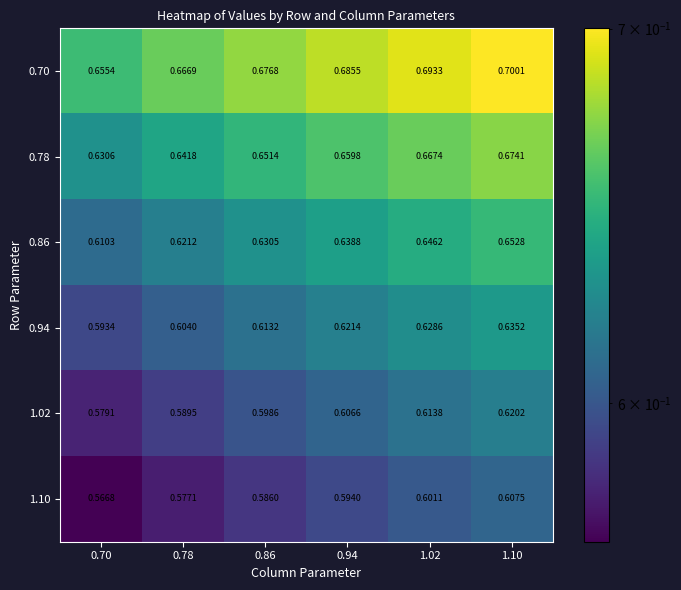

Rank the series by their maximum value, from lowest to highest.

1.10, 1.02, 0.94, 0.86, 0.78, 0.70